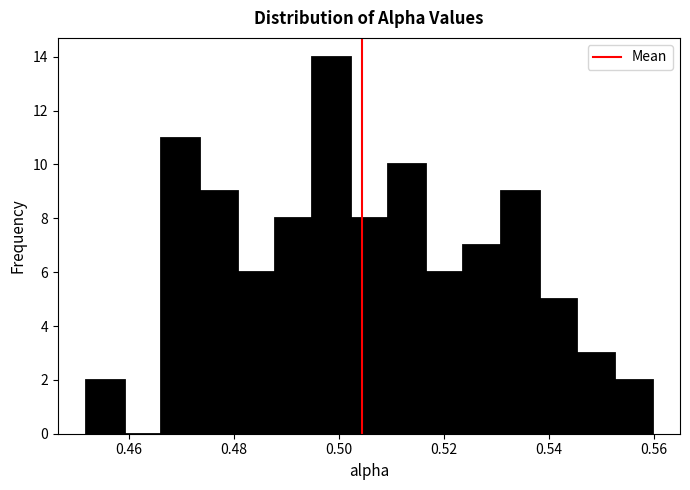

Read against the x-axis, roughly where is the centre of the tallest bar?

0.498